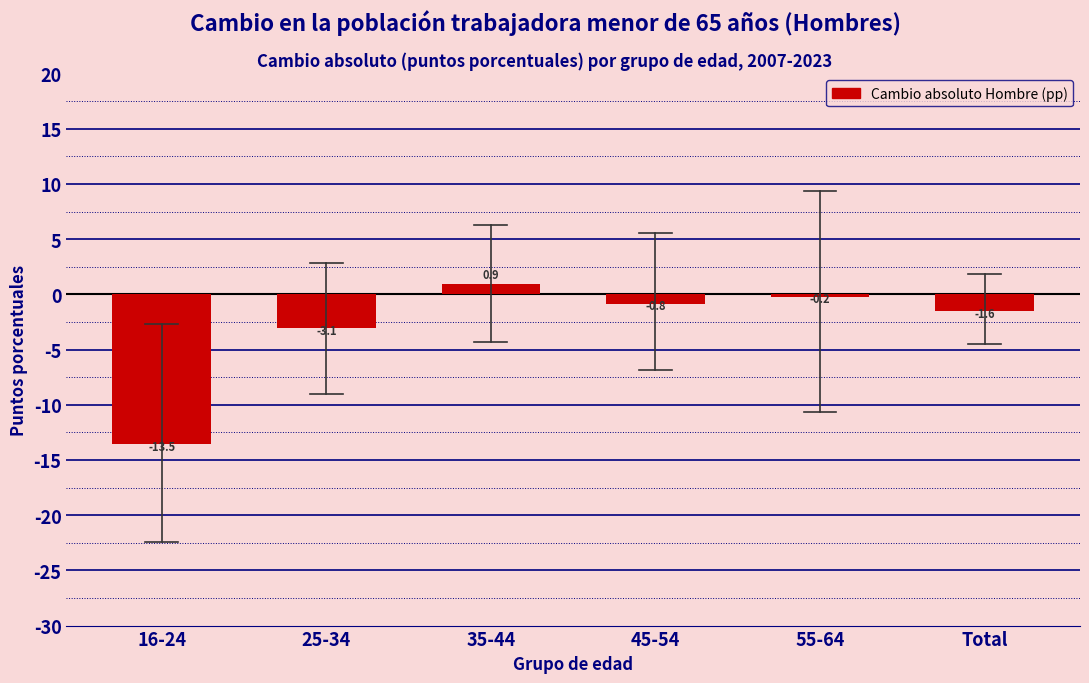

Reading right to left, what are all the values shown in this chart?

-1.6	-0.2	-0.8	0.9	-3.1	-13.5